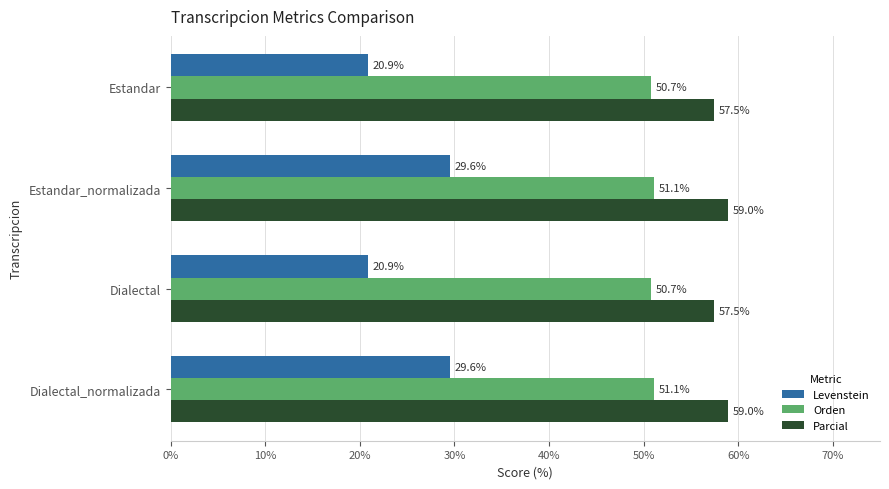

Is the value of Parcial at Estandar greater than the value of Levenstein at Estandar_normalizada?

Yes